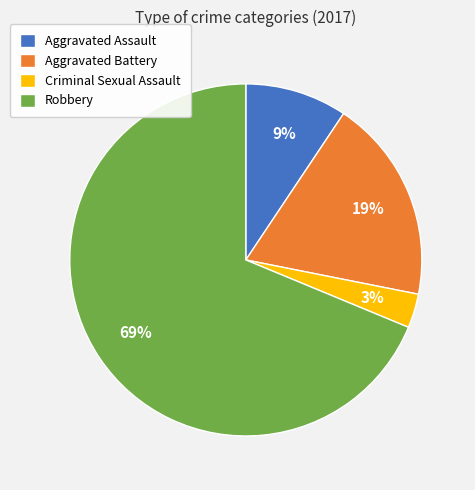

Is it true that Aggravated Battery is 4% of the pie?

False